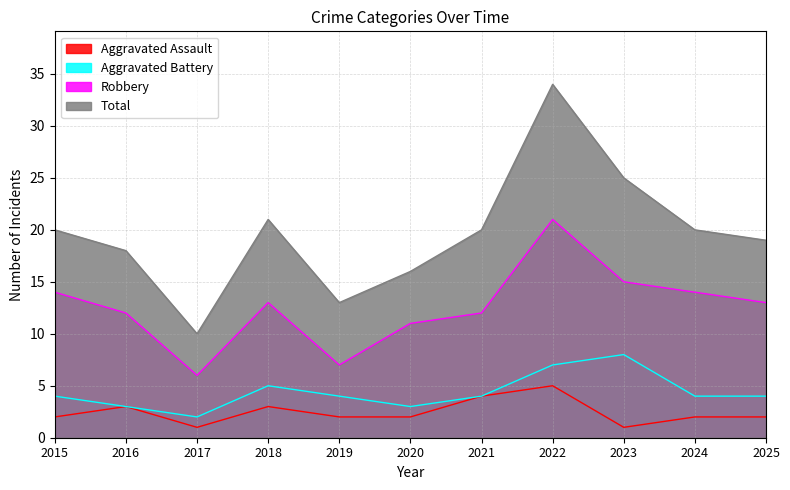

The value of Aggravated Assault at 2019 is 2. True or false?

True